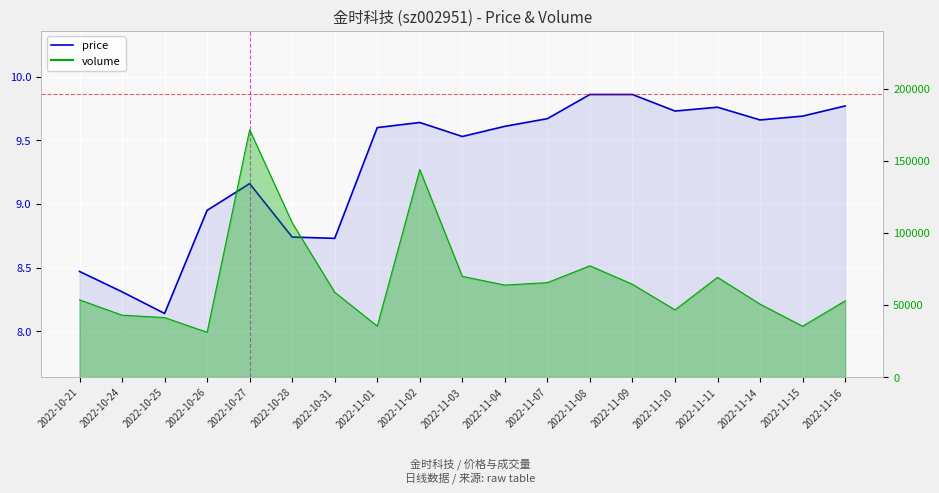

What is the label of the 8th point from the right?

2022-11-07